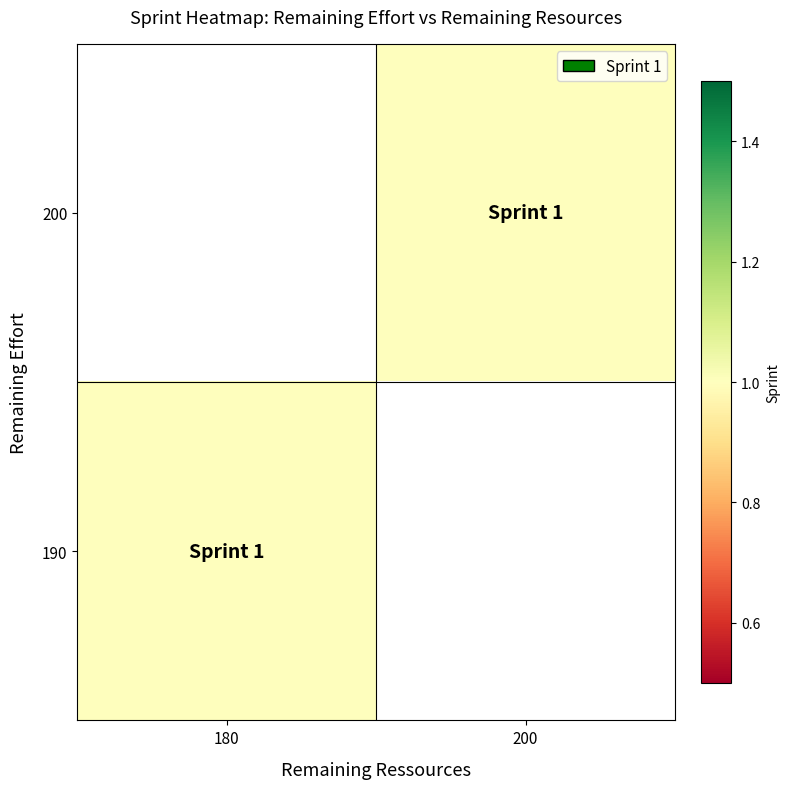

What is the minimum value shown in the chart?

1.0